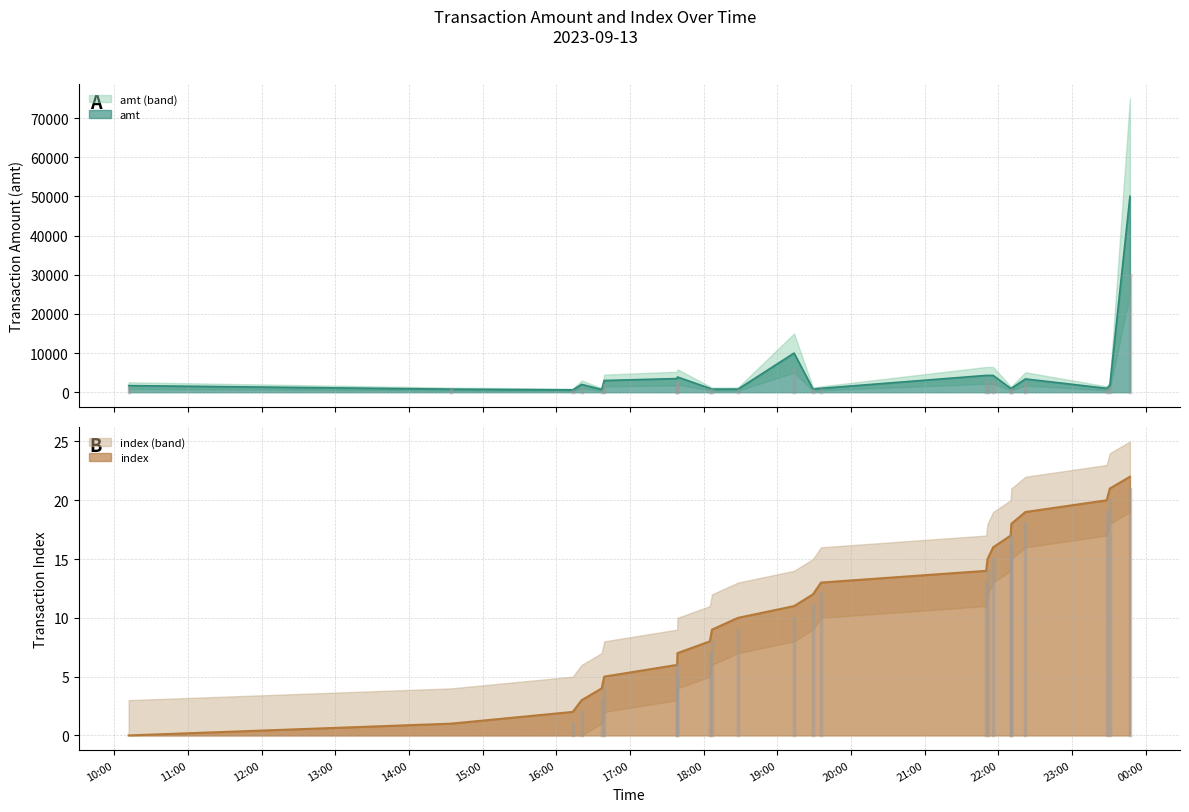

Between 2023-09-13 18:05:07 and 2023-09-13 23:47:17, which is larger?

2023-09-13 23:47:17